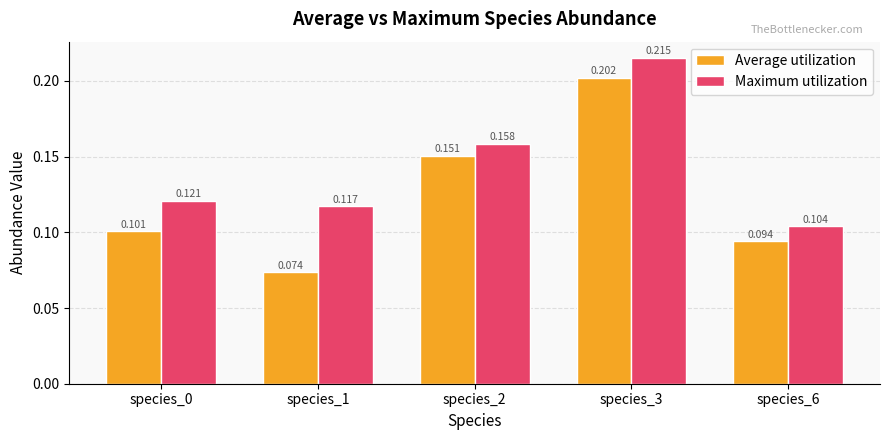

At which category is the sum across all series the highest?

species_3